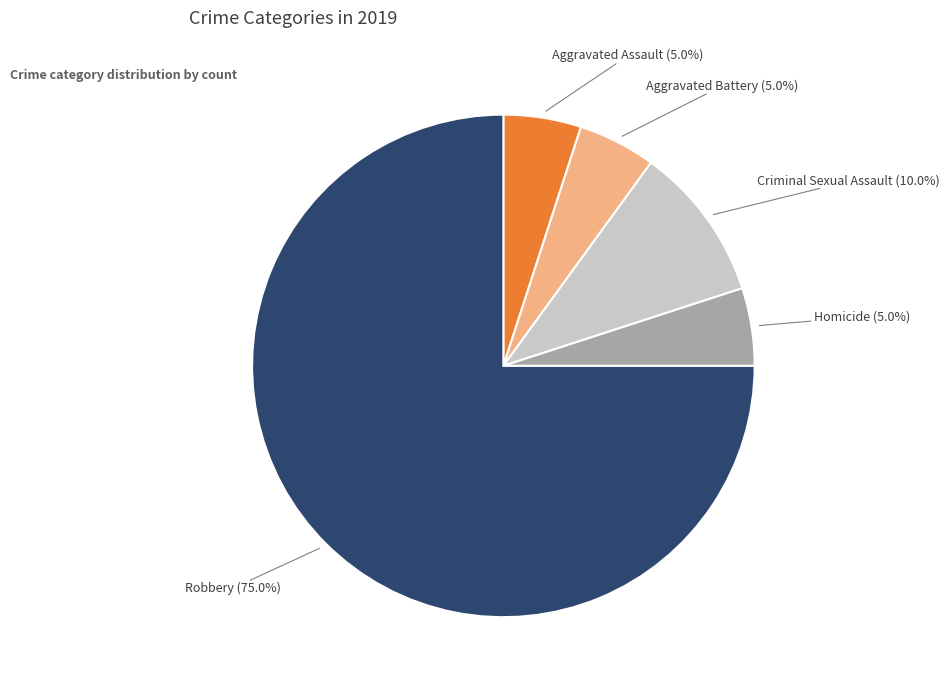

To the nearest percent, what portion does Robbery represent?

75%